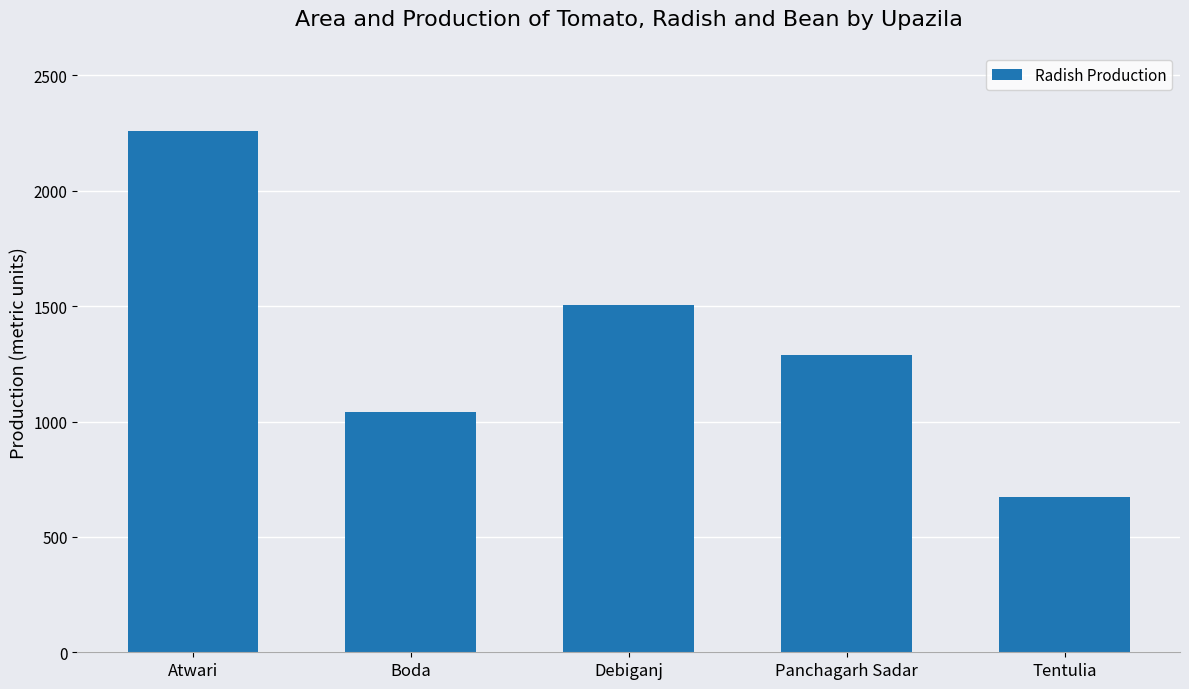

Approximately how many times larger is the value at Tentulia compared to Atwari?

0.3